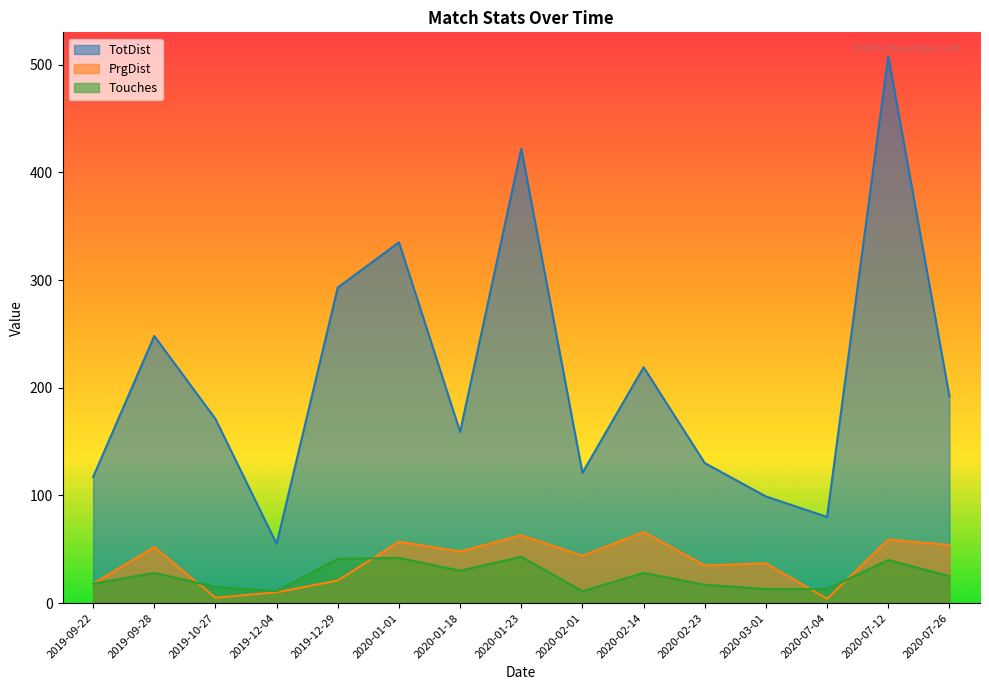

At which category is the sum across all series the highest?

2020-07-12